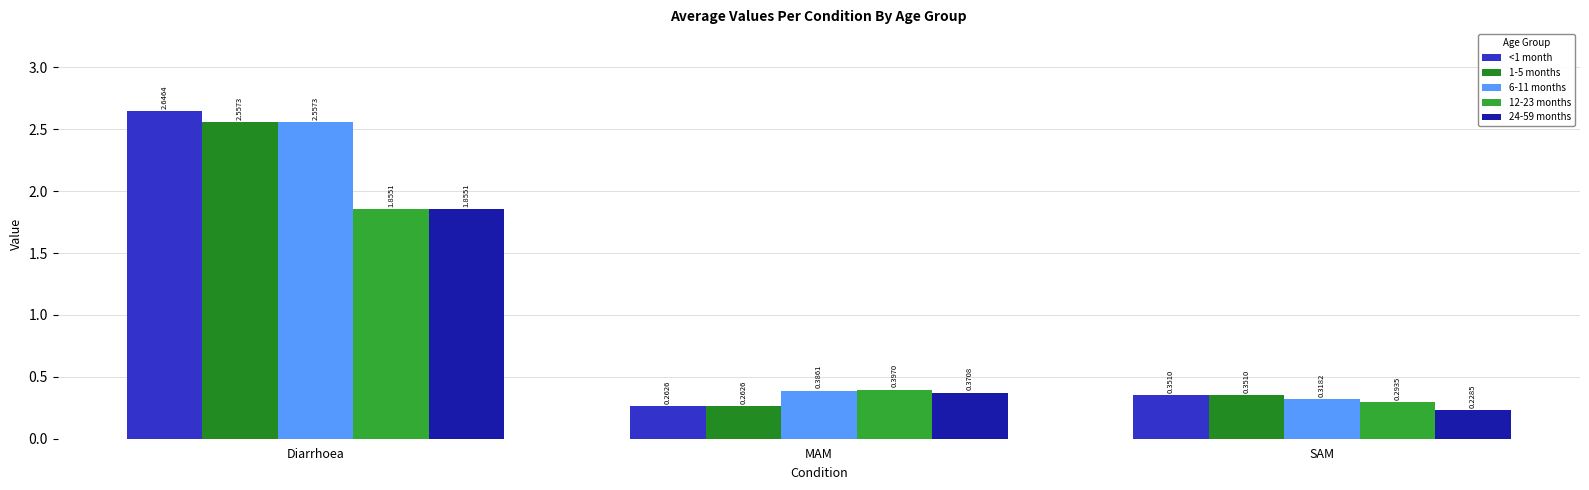

What are all the series names shown in the legend?

<1 month, 1-5 months, 6-11 months, 12-23 months, 24-59 months